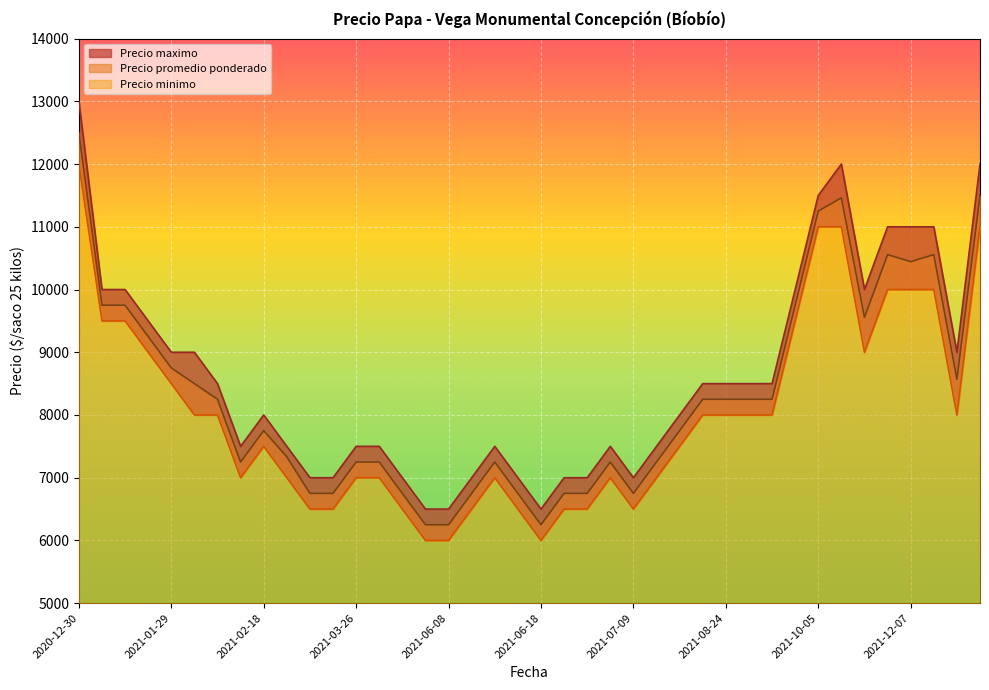

At which label does Precio maximo reach its peak?

2020-12-30